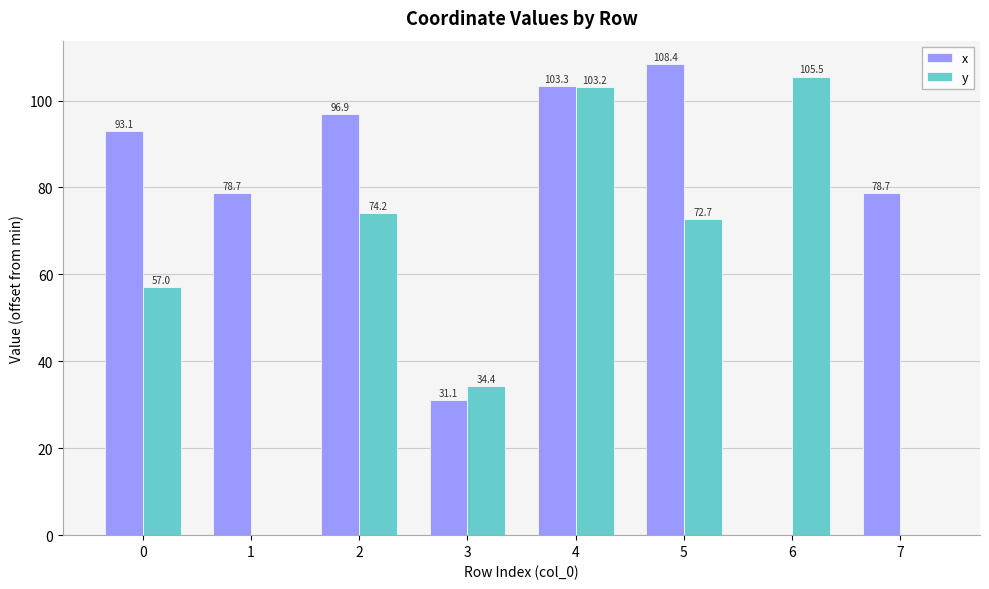

Between 4 and 6, which series saw the biggest shift?

x